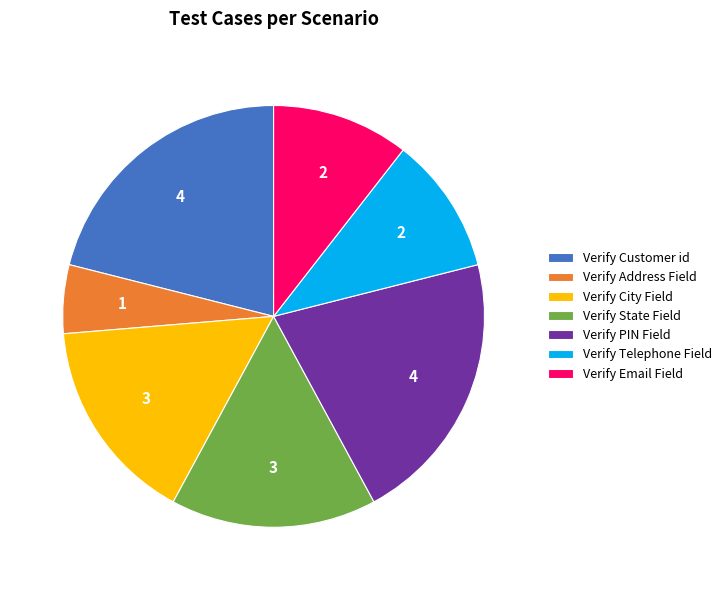

Is Verify Email Field the majority of the pie?

No